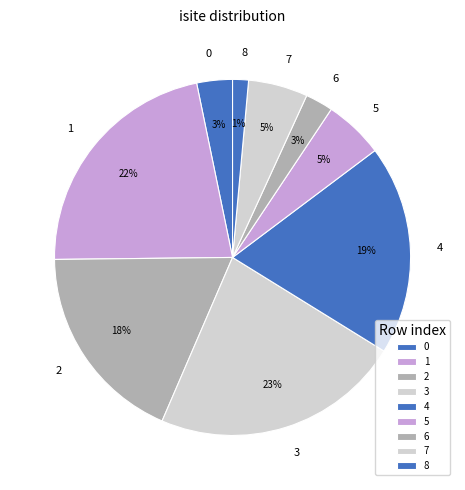

Which category has the smallest portion of the pie?

8